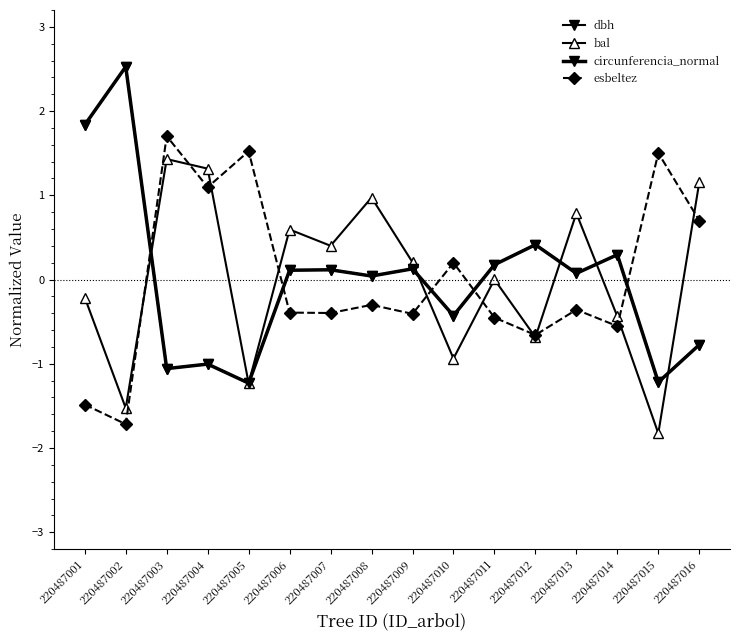

How many lines are shown in the chart?

4